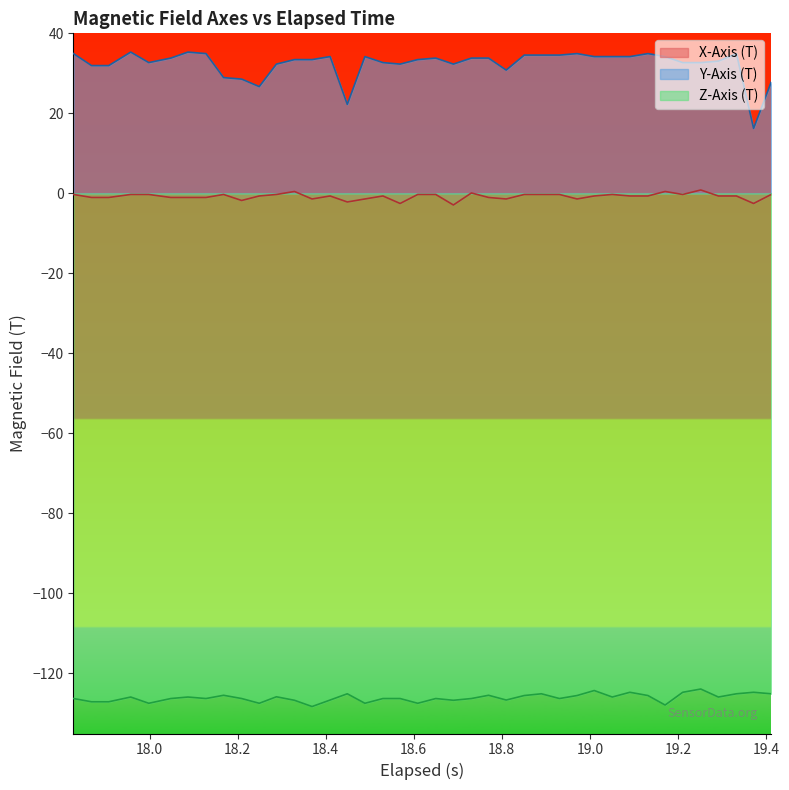

What are all the series names shown in the legend?

X-Axis (T), Y-Axis (T), Z-Axis (T)